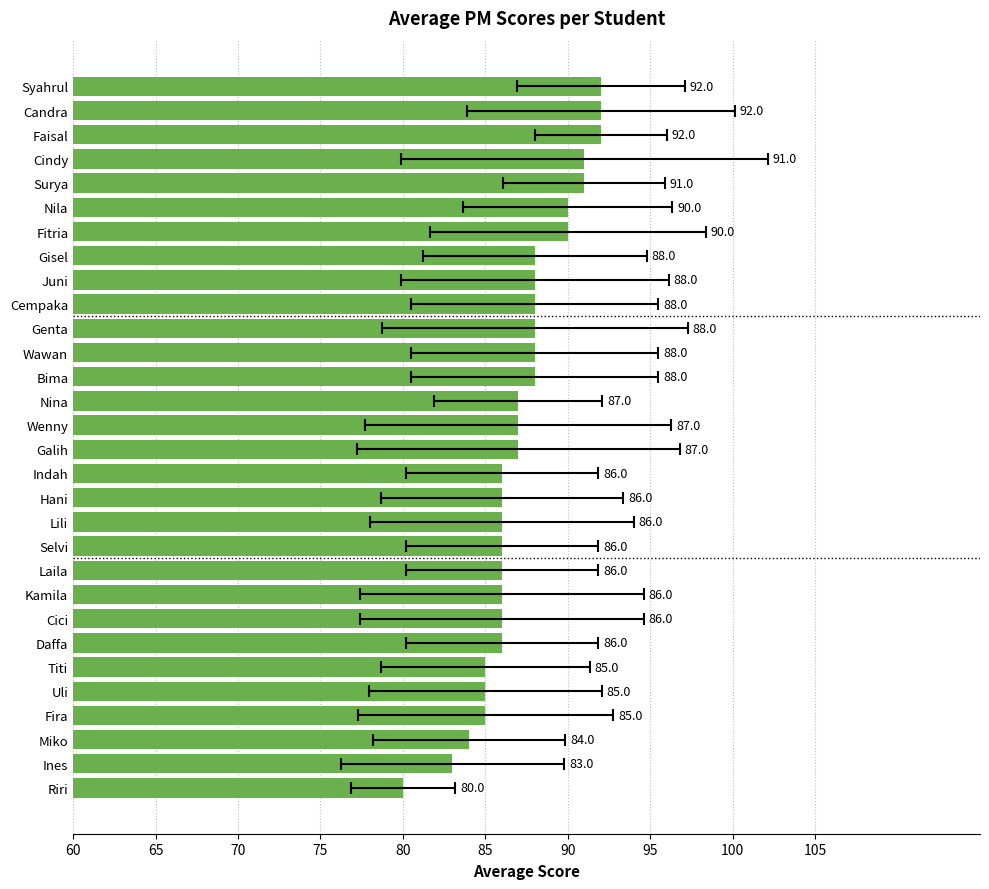

Count the number of values greater than 87.

13